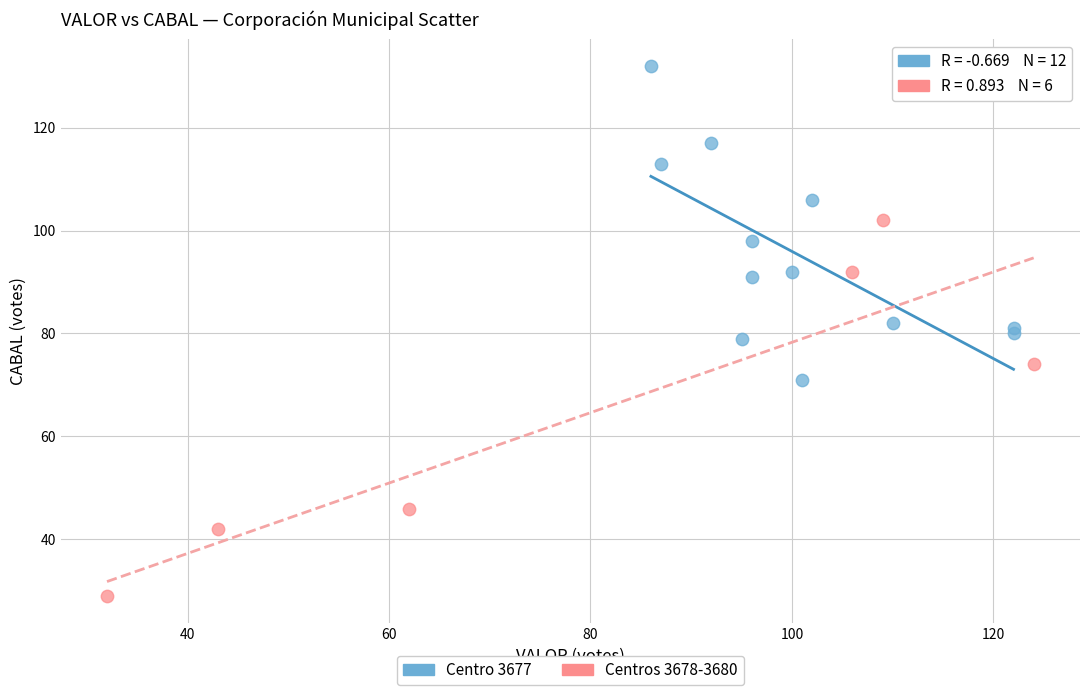

Which series has the largest Y range (max minus min)?

Centros 3678-3680